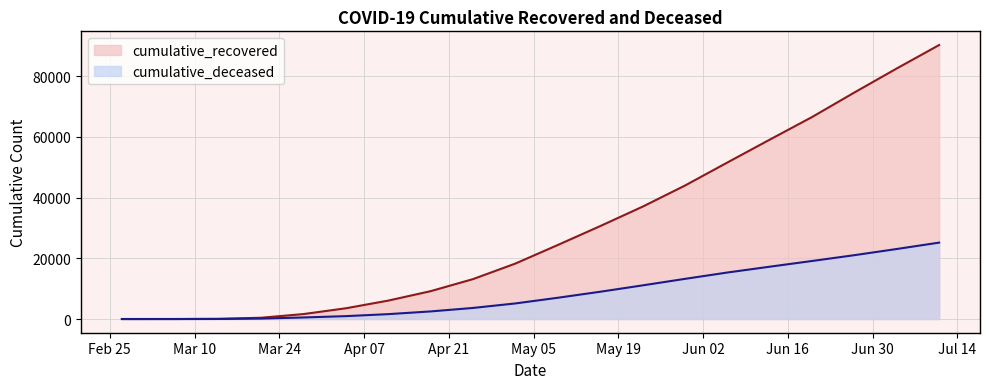

What are all the series names shown in the legend?

cumulative_recovered, cumulative_deceased